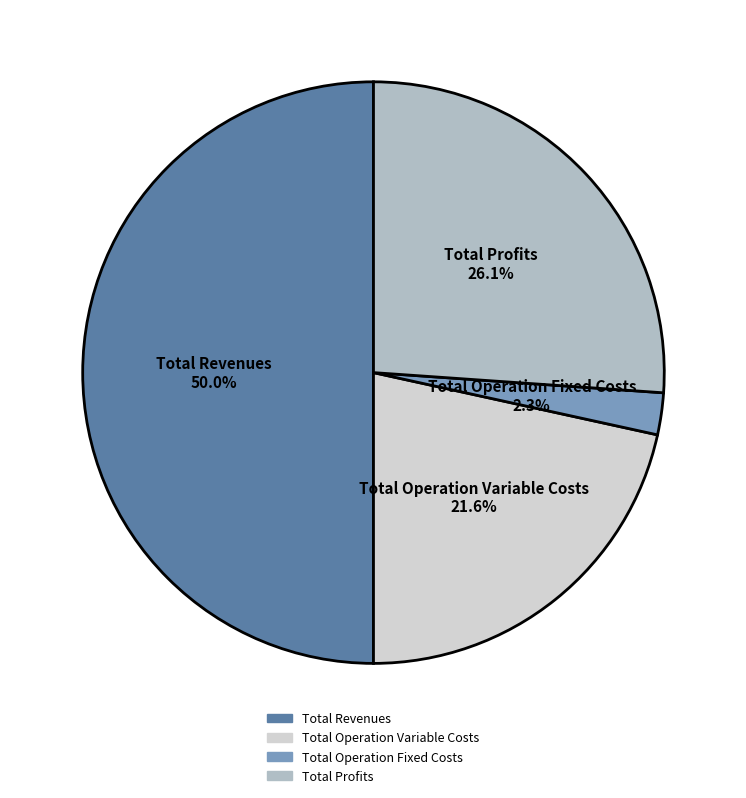

Is there a majority slice in this chart?

No